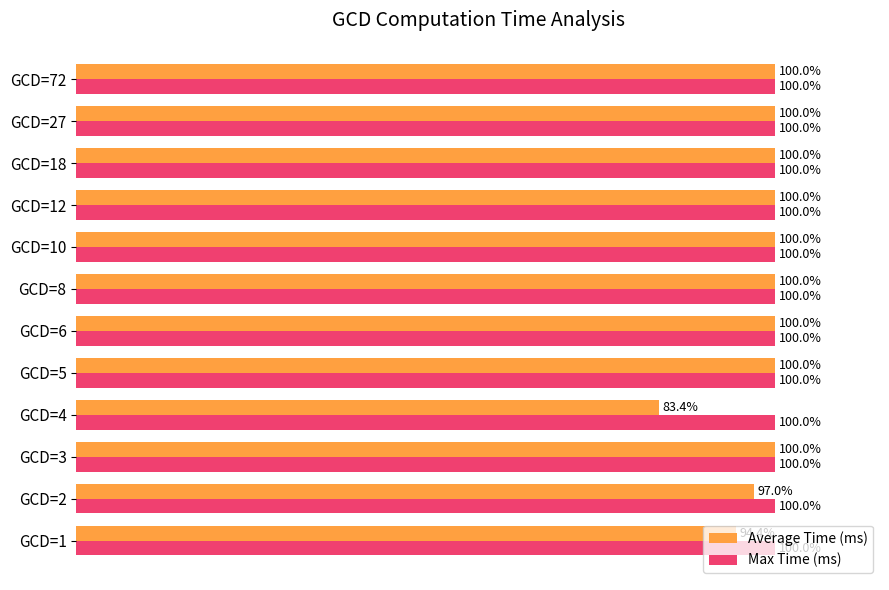

List the series in order of their overall mean, highest first.

Max Time (ms), Average Time (ms)